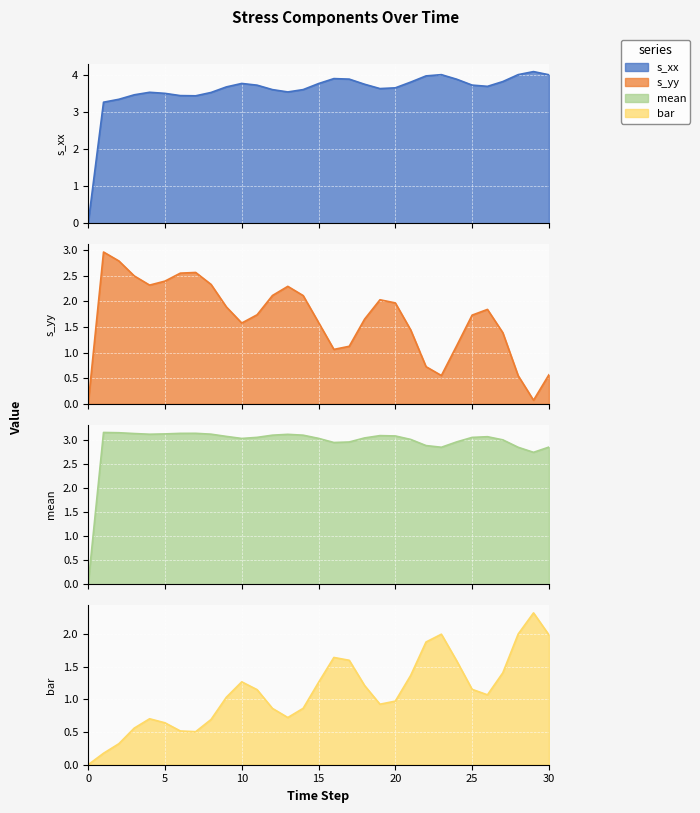

Which series has the widest spread of values?

s_xx